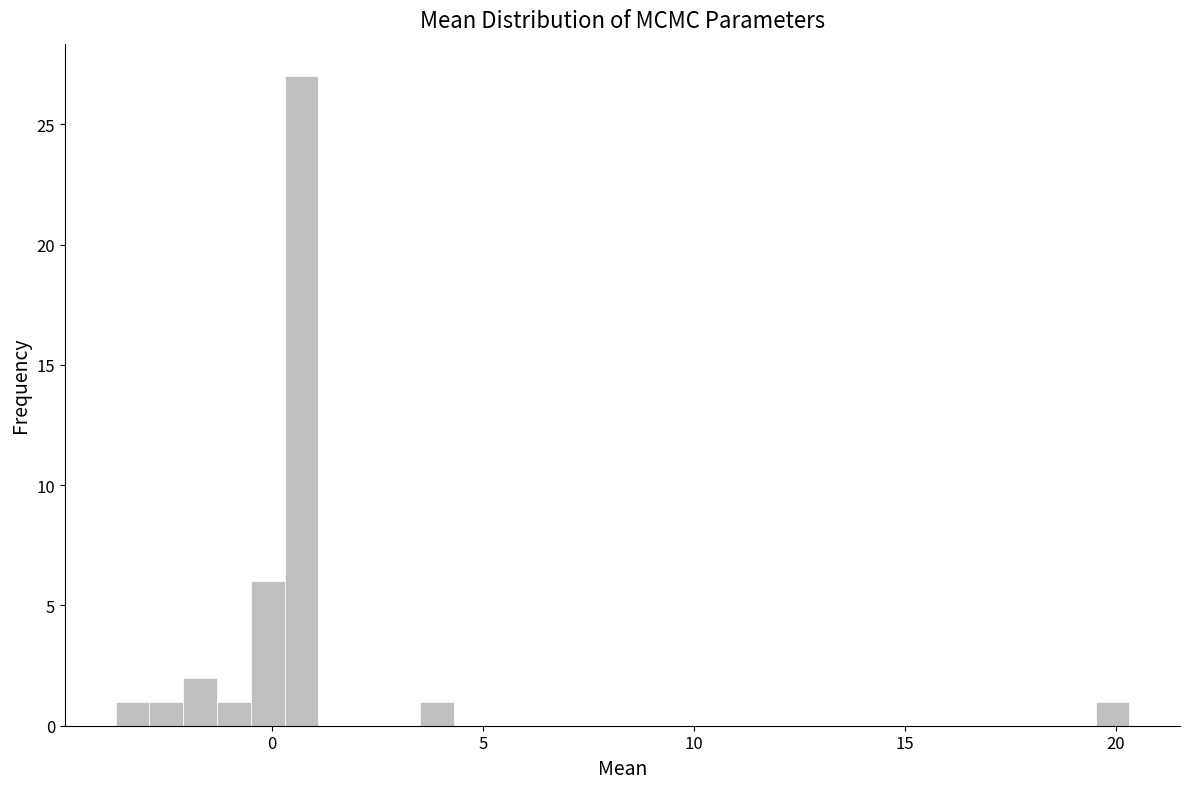

Read against the x-axis, roughly where is the centre of the tallest bar?

0.5